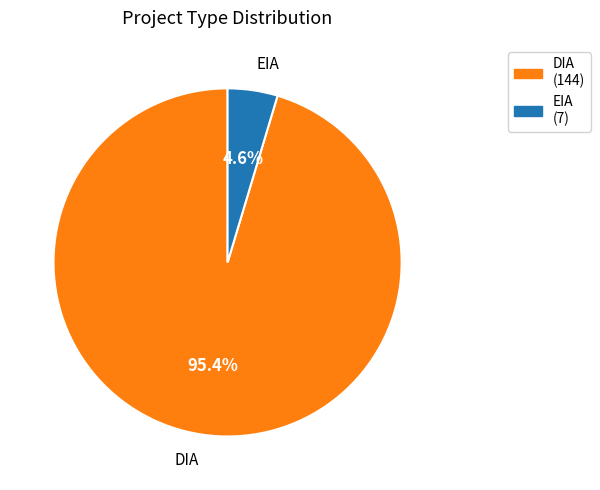

Is DIA the majority of the pie?

Yes